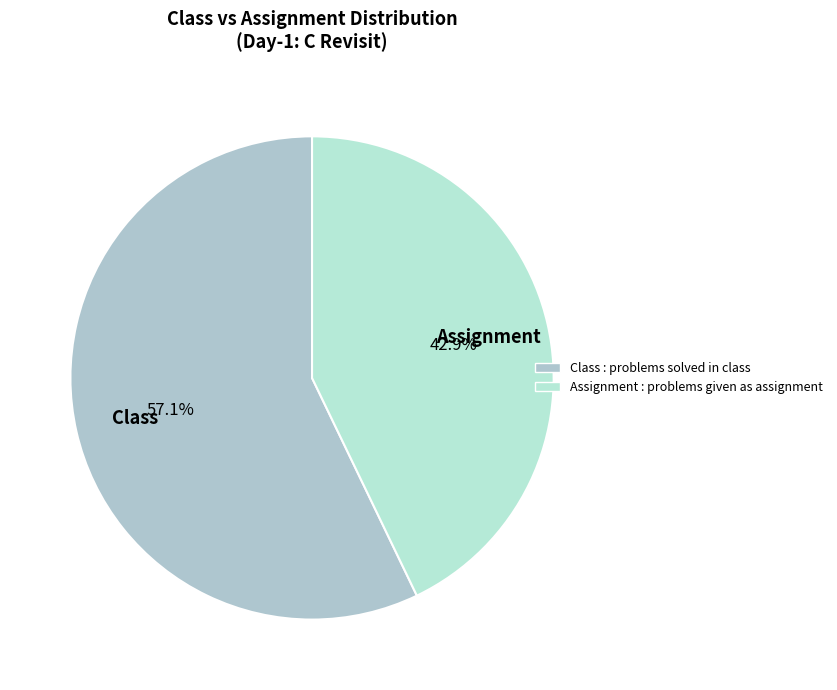

Is there any slice that represents more than half of the pie?

Yes